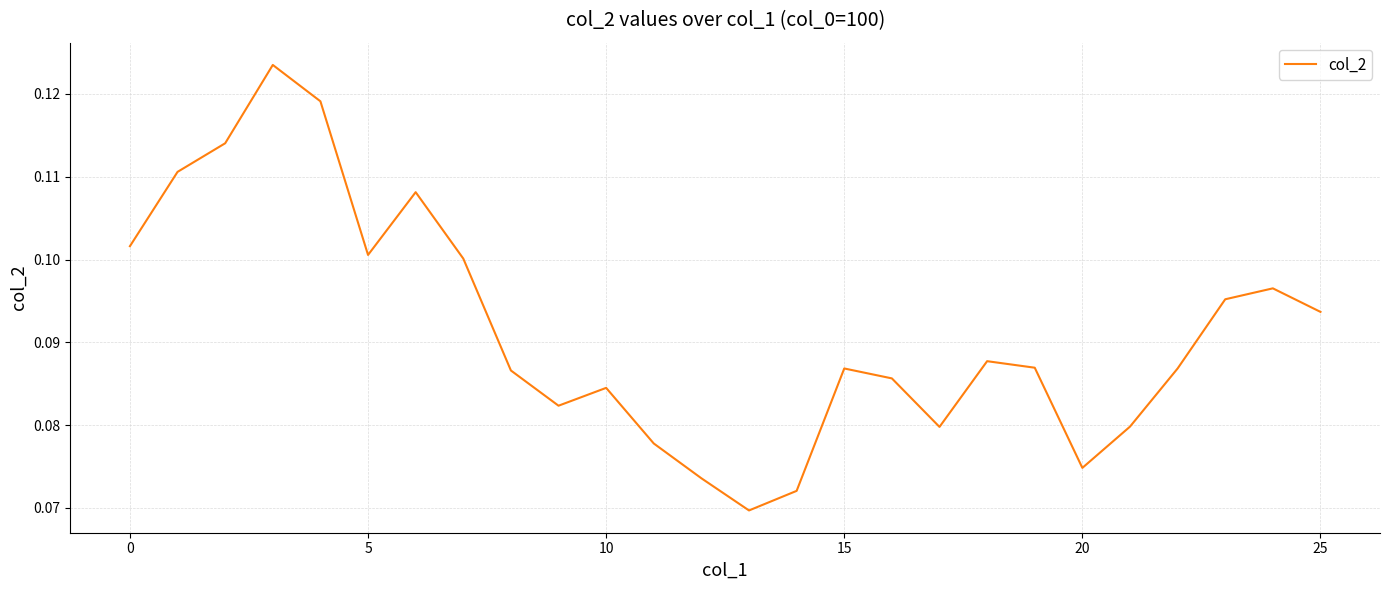

What is the minimum value shown in the chart?

0.1